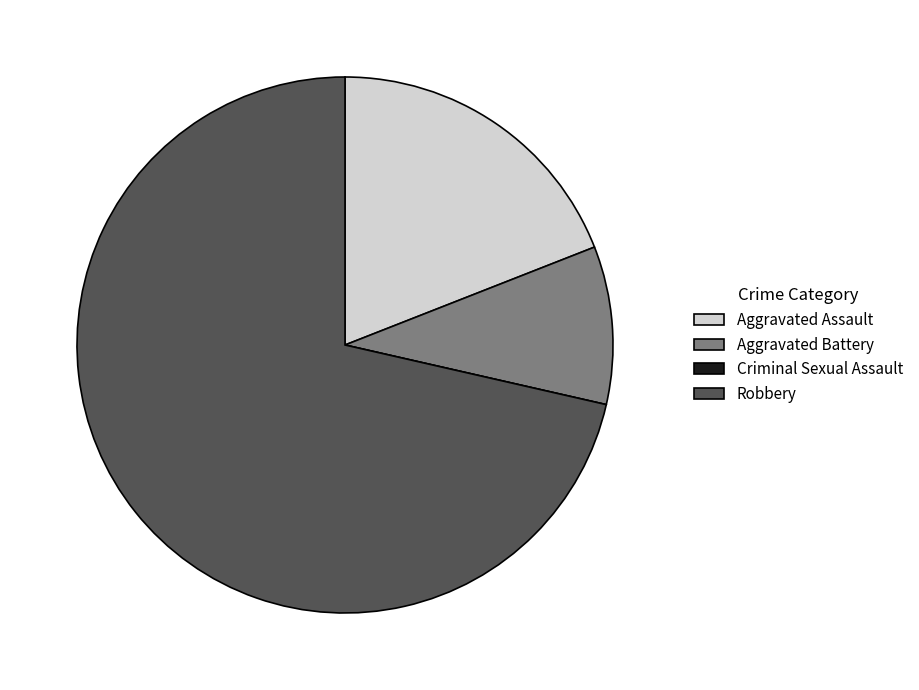

Is there a majority slice in this chart?

Yes